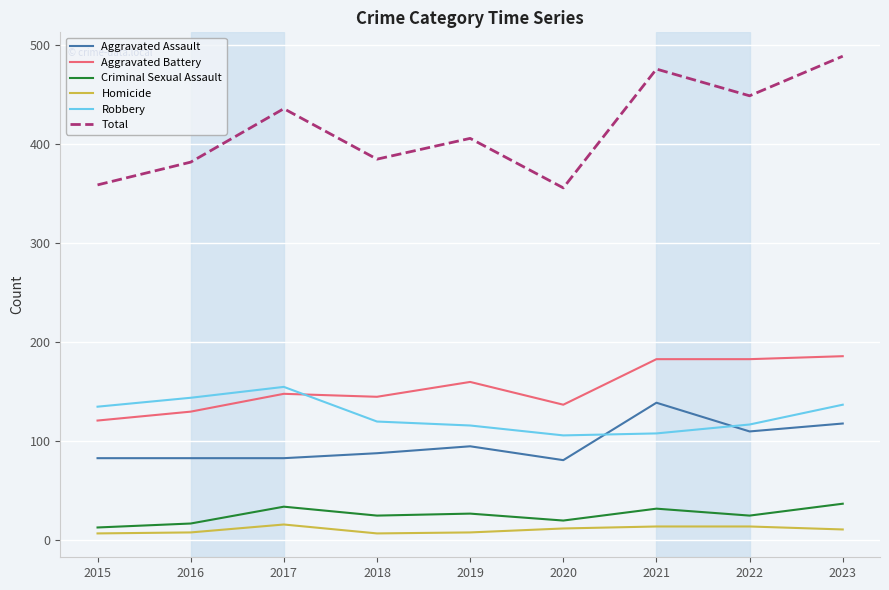

What is the total value across all series at 2019?

812